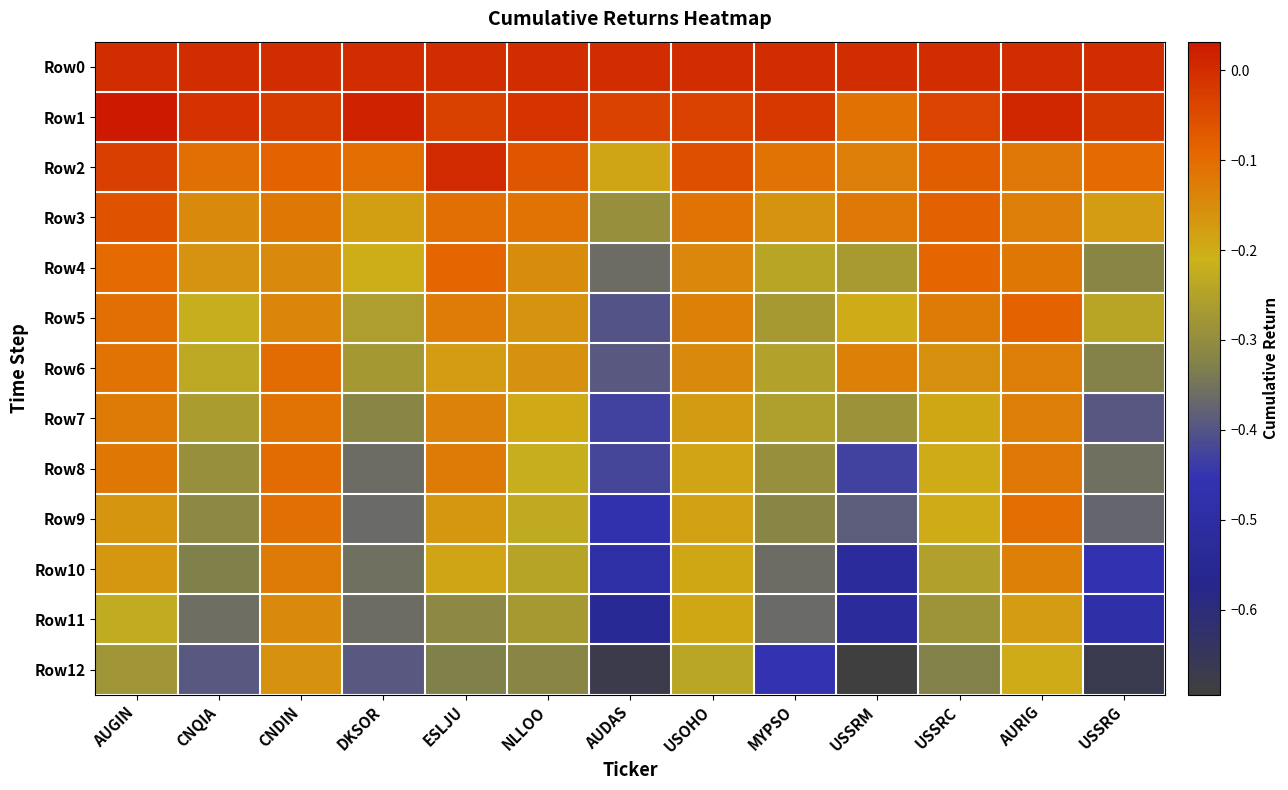

Count the number of categories in the chart.

13